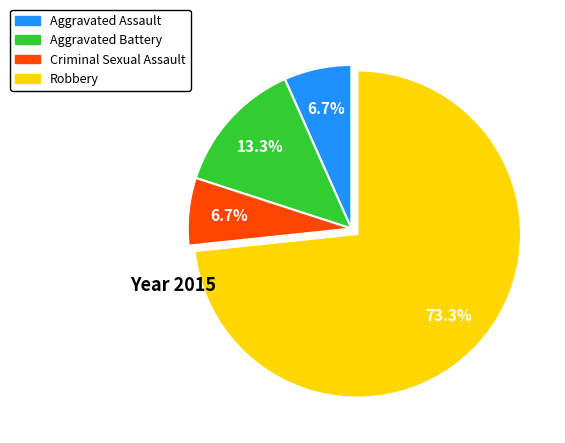

Is there any slice that represents more than half of the pie?

Yes